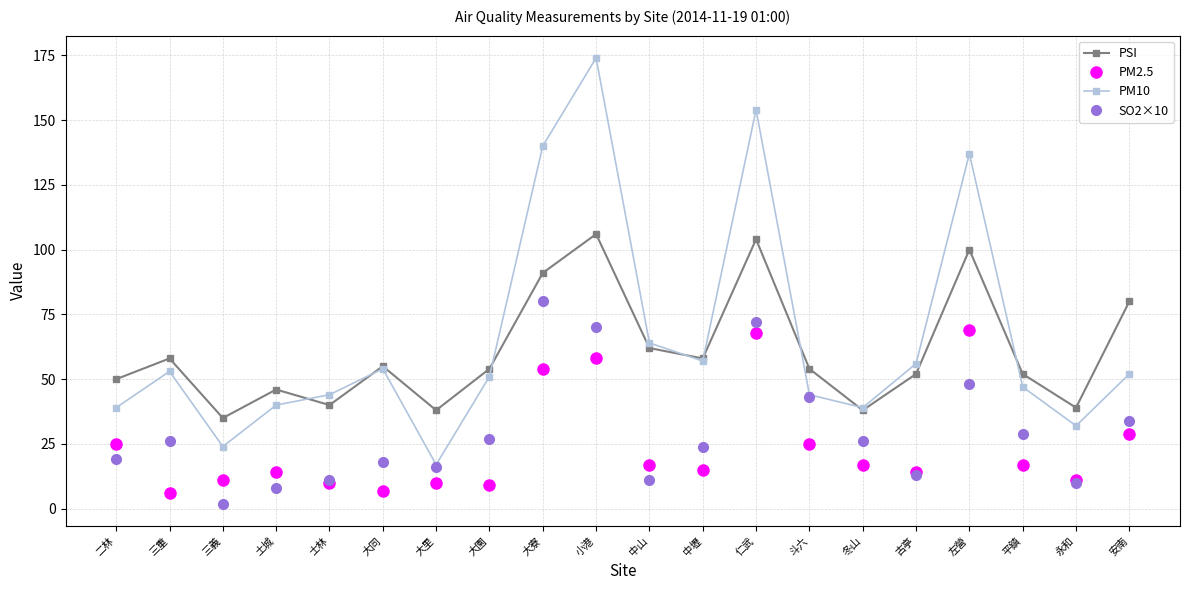

Where is the first local maximum for SO2×10?

三重